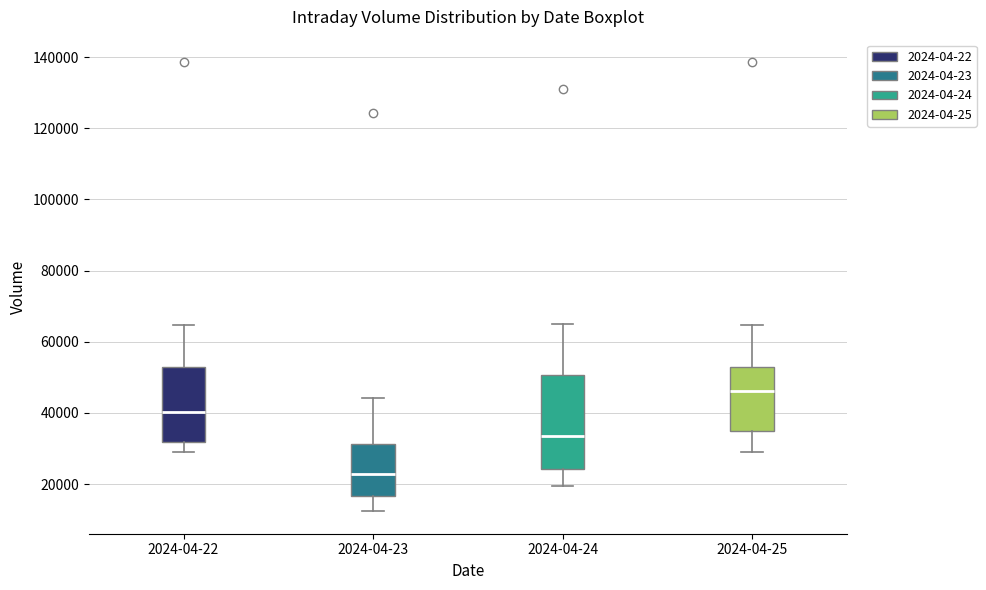

Reading left to right, read every box against the y-axis: the position of its median line, the range the box covers, and the ends of its whiskers. The values are not printed on the chart, so give them approximately, as read against the axis.

2024-04-22: median 40000, box 32000 to 52000, whiskers 30000 to 64000
2024-04-23: median 22000, box 16000 to 32000, whiskers 12000 to 44000
2024-04-24: median 34000, box 24000 to 50000, whiskers 20000 to 66000
2024-04-25: median 46000, box 36000 to 52000, whiskers 30000 to 64000